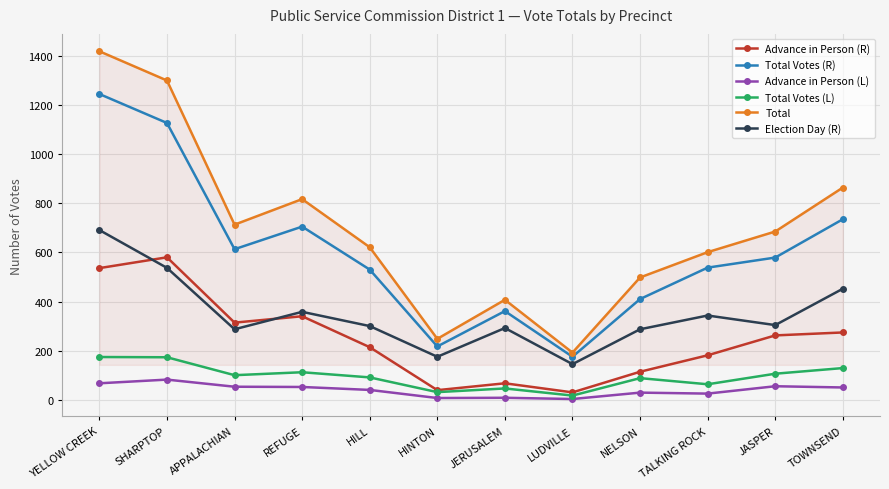

True or false: Advance in Person (R) has a value of 163 at YELLOW CREEK.

False